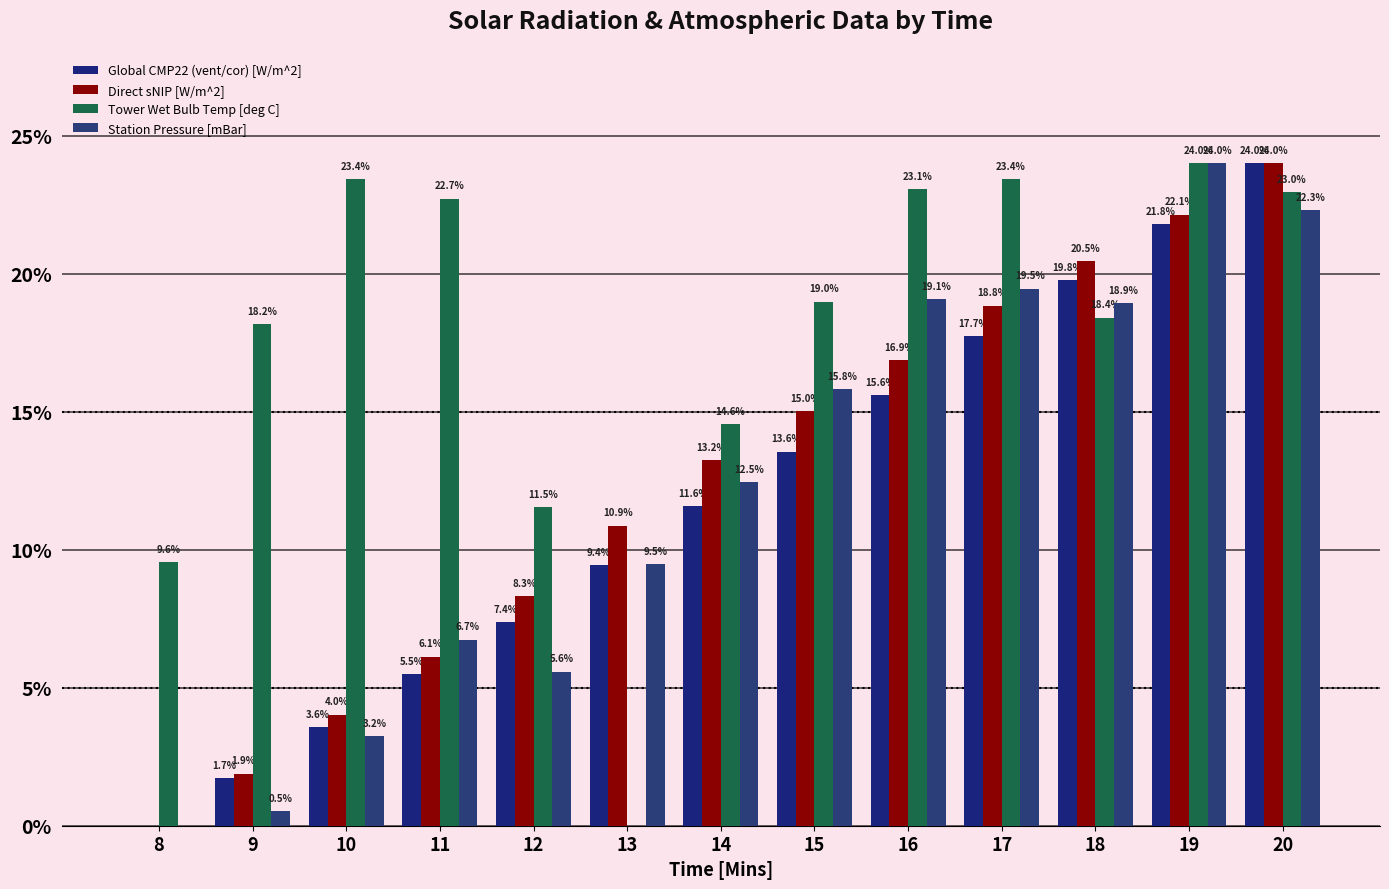

How many categories are shown in the chart?

13